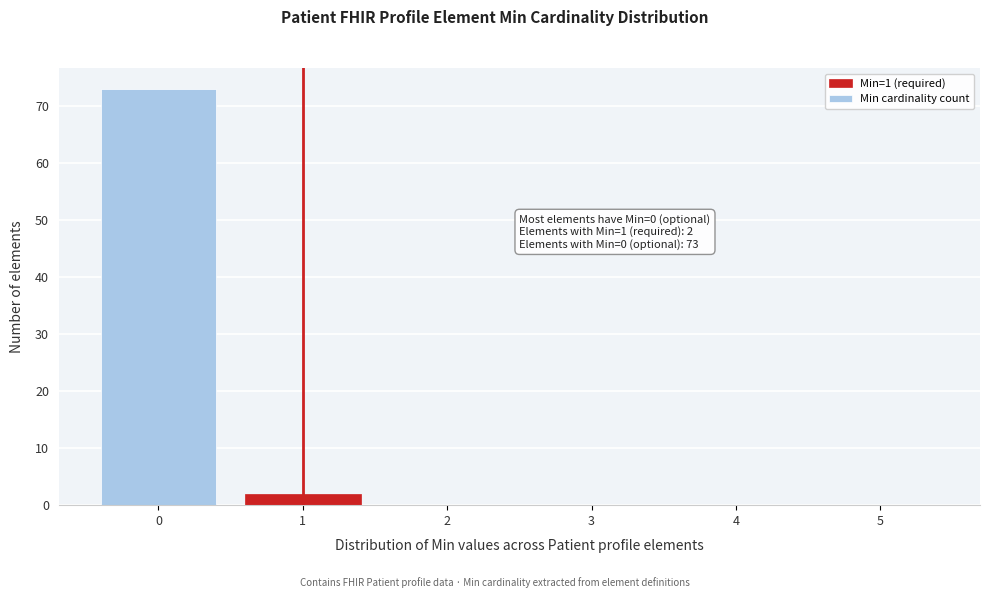

Which range on the x-axis has the tallest bar?

-0.5 to 0.5